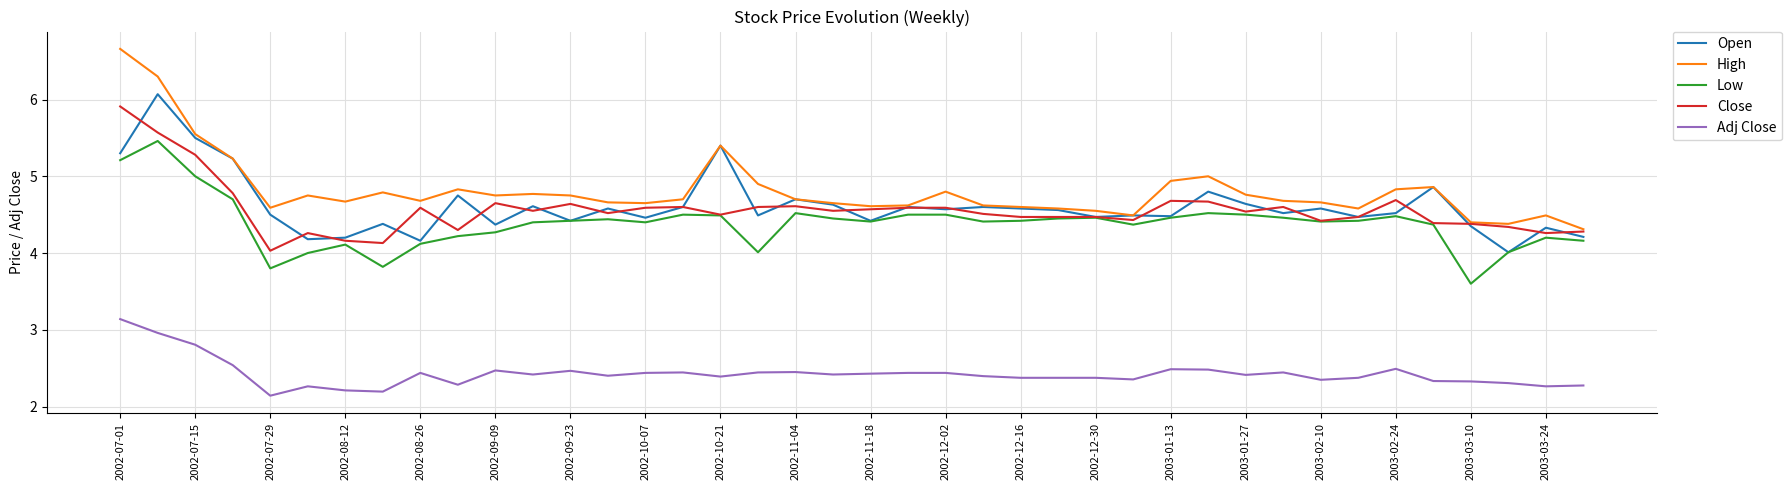

Which series has the largest total across all categories?

High